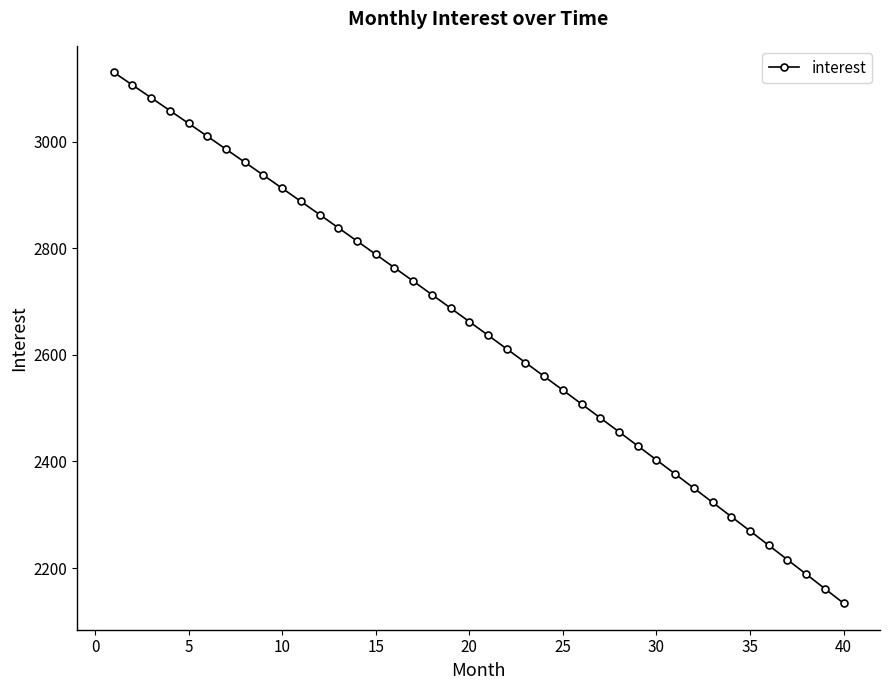

What is the value of the 14th point from the left?

2813.7